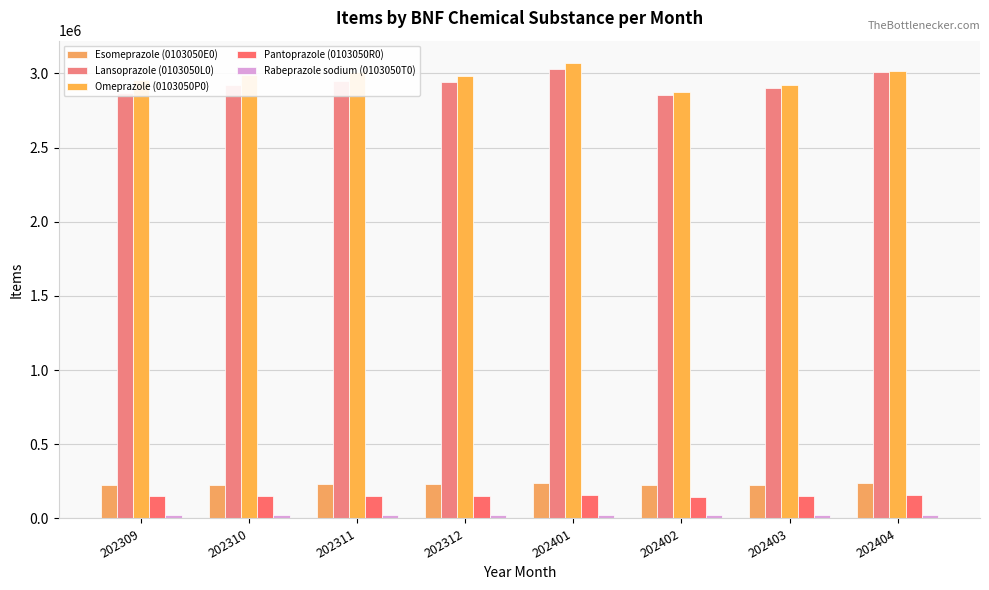

What is the value of the Lansoprazole (0103050L0) bar at the 8th from the left?

3012329